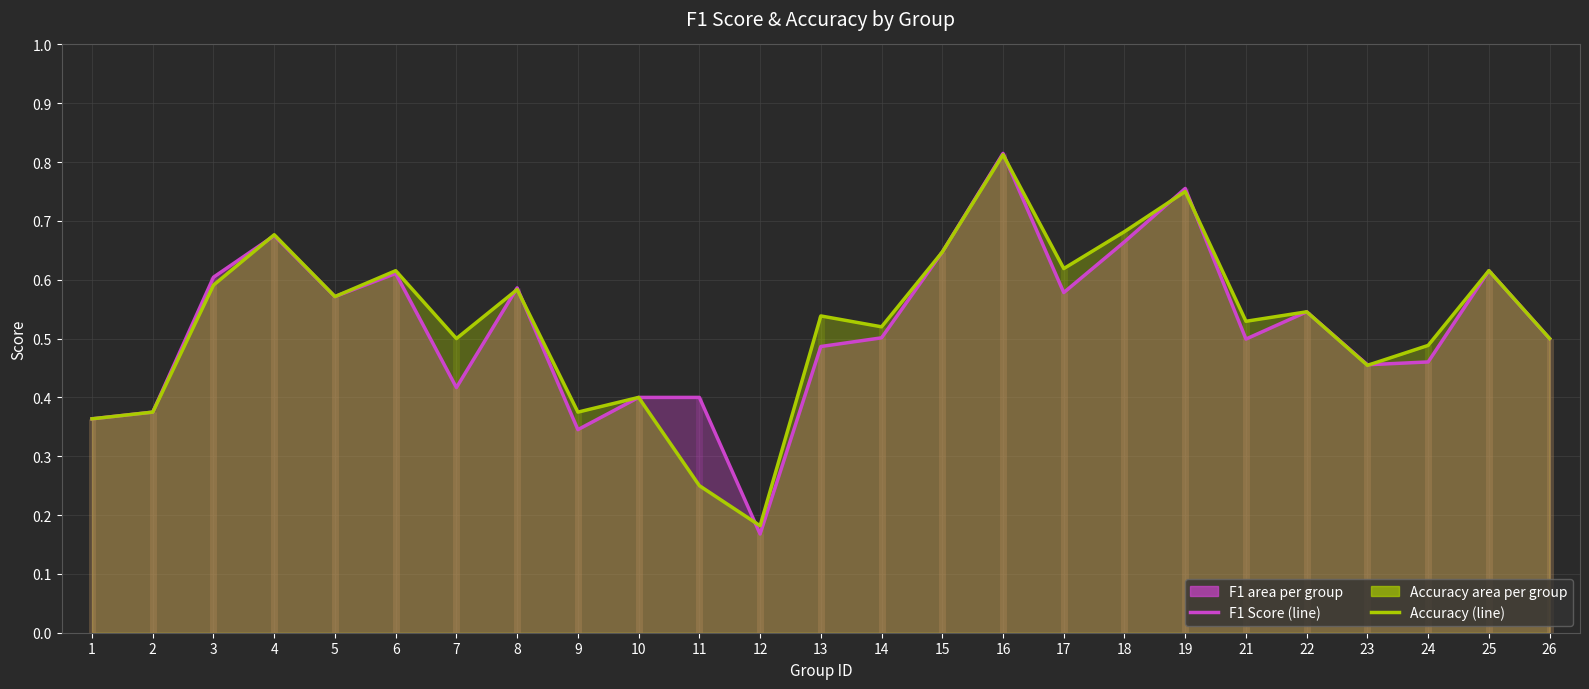

At which category is the sum across all series the highest?

16